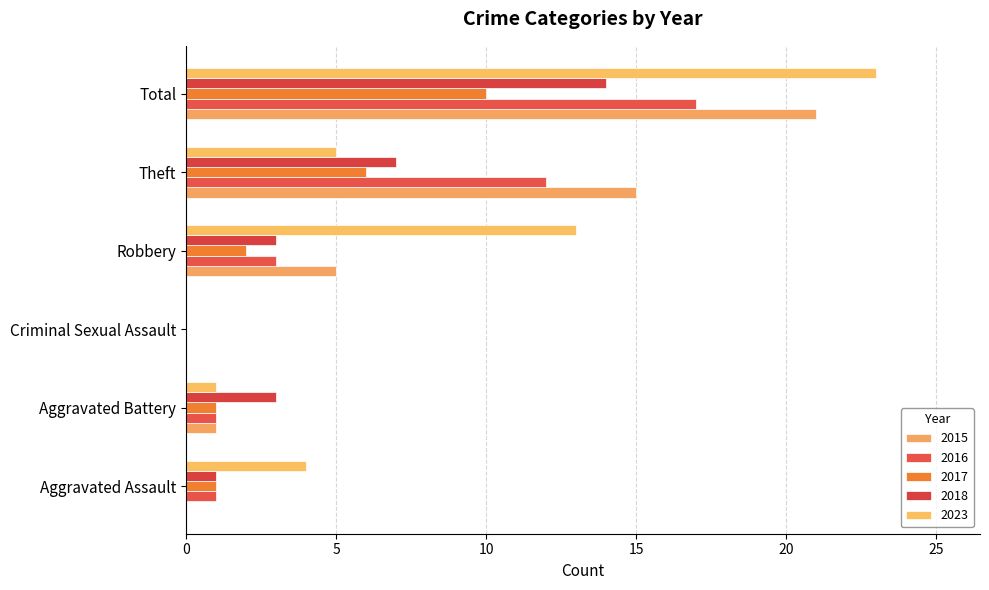

Which series changed the most between Aggravated Assault and Robbery?

2023